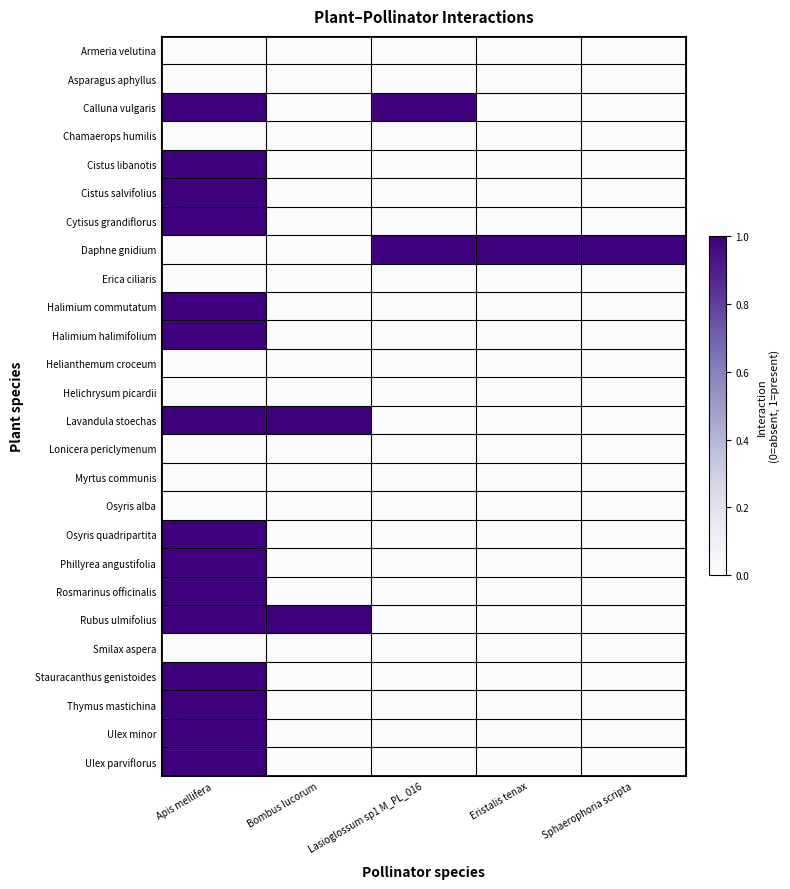

List the series in order of their peak value, highest first.

Calluna vulgaris, Cistus libanotis, Cistus salvifolius, Cytisus grandiflorus, Daphne gnidium, Halimium commutatum, Halimium halimifolium, Lavandula stoechas, Osyris quadripartita, Phillyrea angustifolia, Rosmarinus officinalis, Rubus ulmifolius, Stauracanthus genistoides, Thymus mastichina, Ulex minor, Ulex parviflorus, Armeria velutina, Asparagus aphyllus, Chamaerops humilis, Erica ciliaris, Helianthemum croceum, Helichrysum picardii, Lonicera periclymenum, Myrtus communis, Osyris alba, Smilax aspera